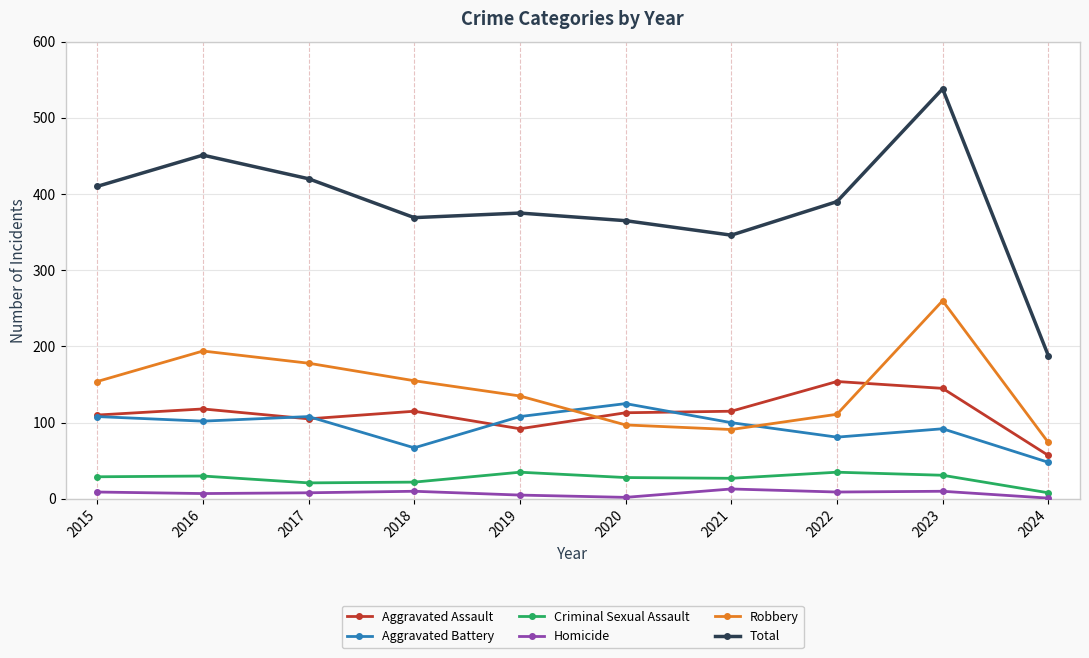

What are all the series names shown in the legend?

Aggravated Assault, Aggravated Battery, Criminal Sexual Assault, Homicide, Robbery, Total